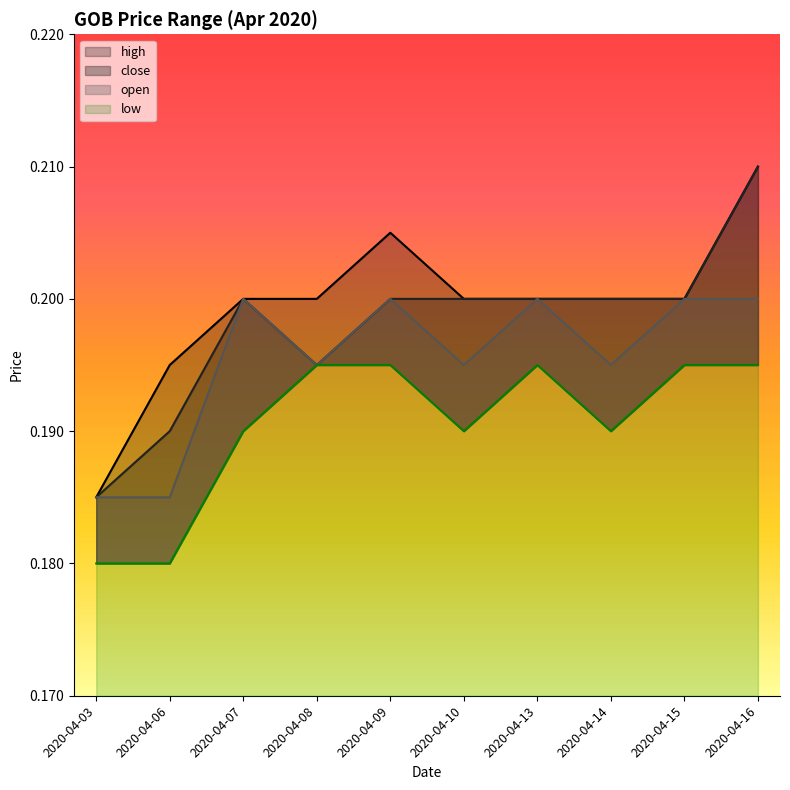

What is the smallest value displayed?

0.2